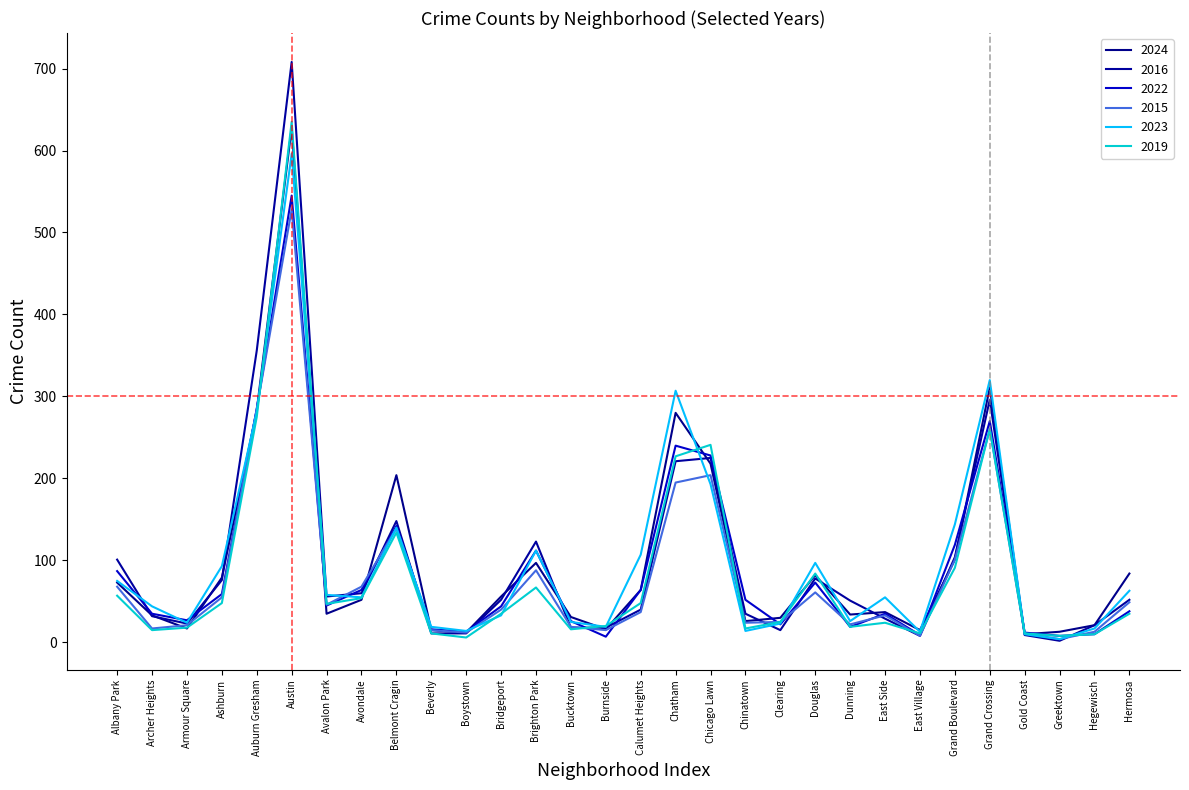

Which category has the lowest value in the 2024 series?

Gold Coast